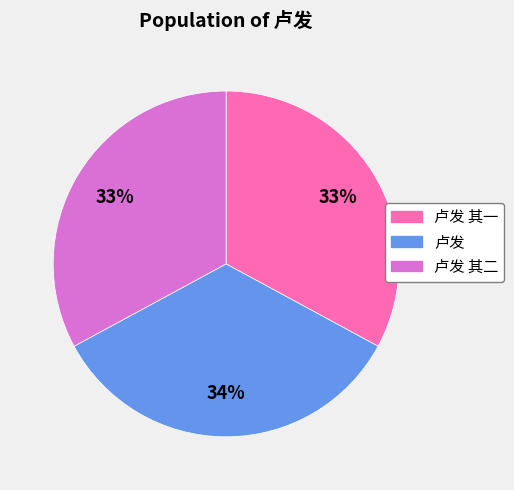

How many segments does this pie chart have?

3